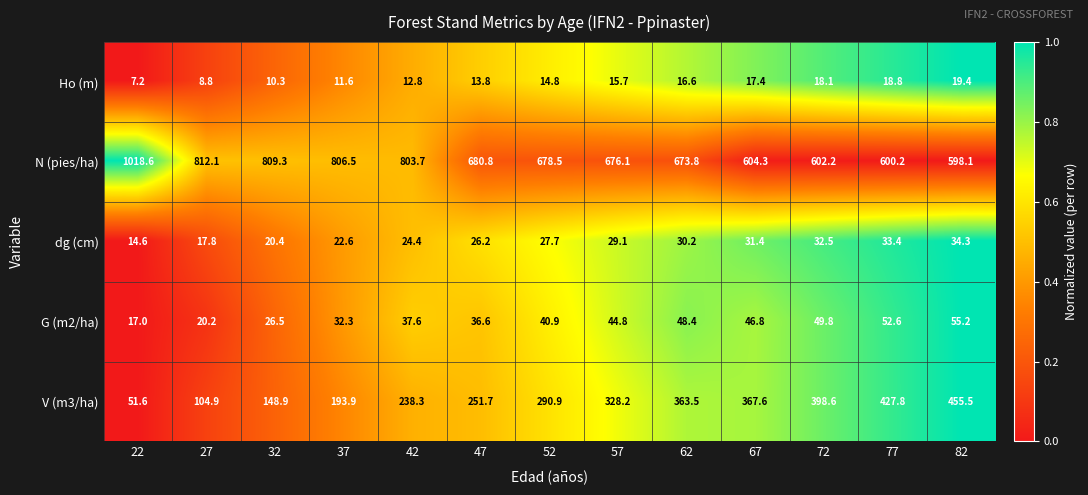

What is the sum of the dg (cm) values at 57 and 52?

56.8